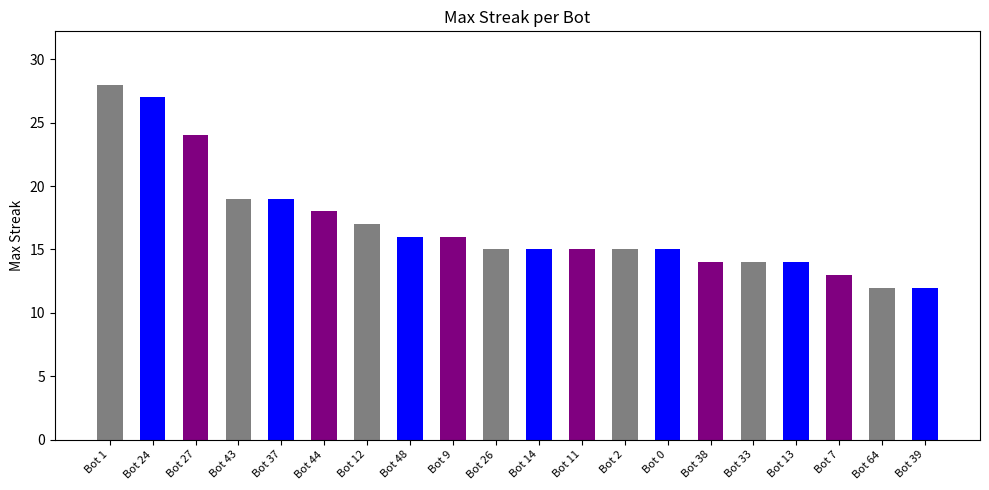

What is the label of the 4th bar from the left?

Bot 43